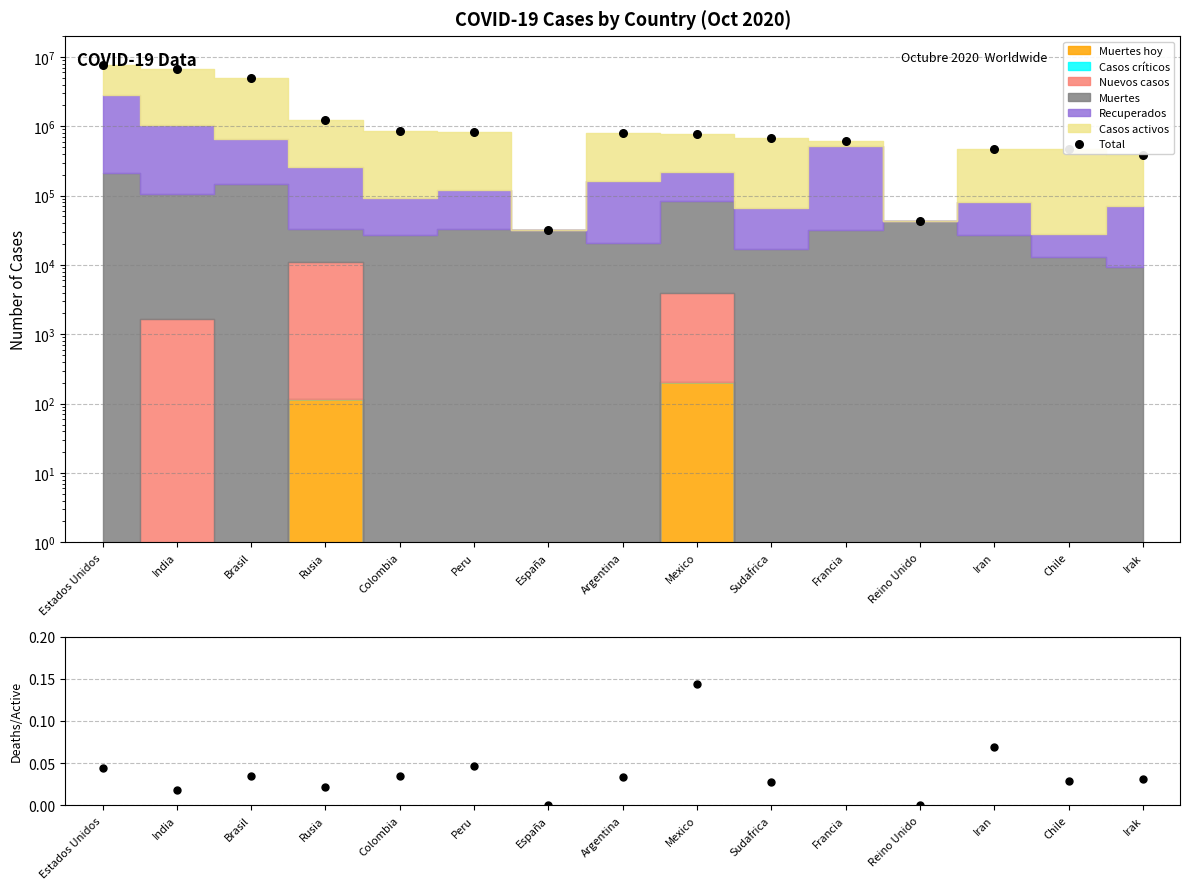

Which series contains the lowest Y value?

Deaths/Active